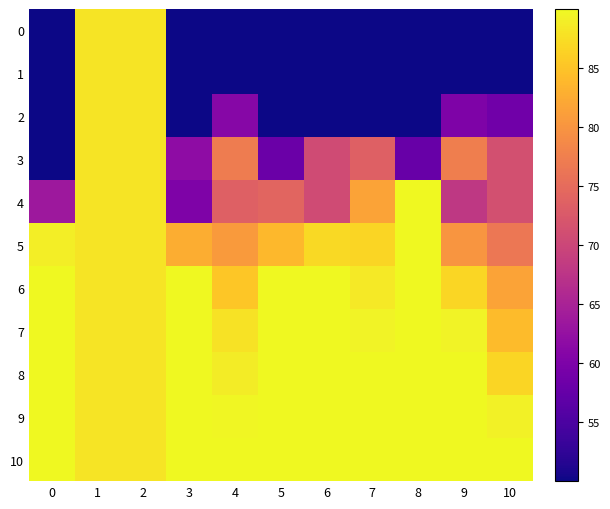

Which series has the largest total across all categories?

10